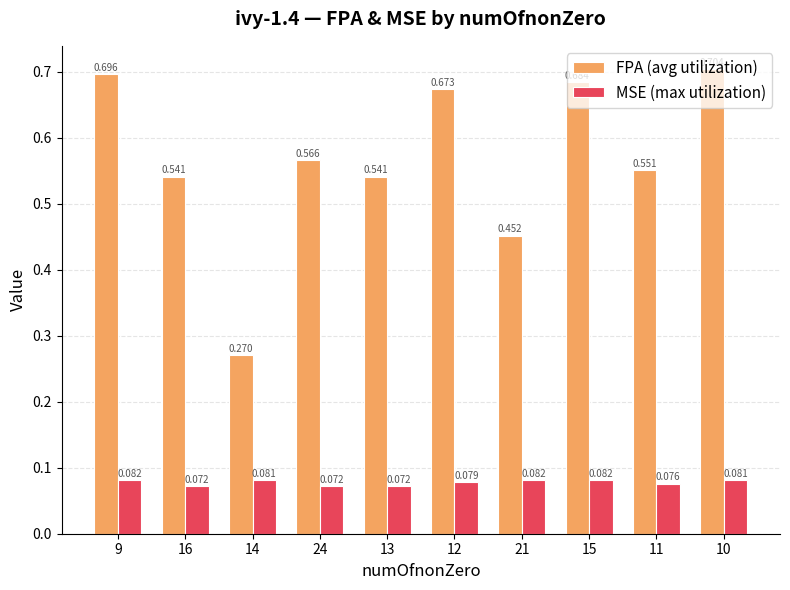

What are all the series names shown in the legend?

FPA (avg utilization), MSE (max utilization)